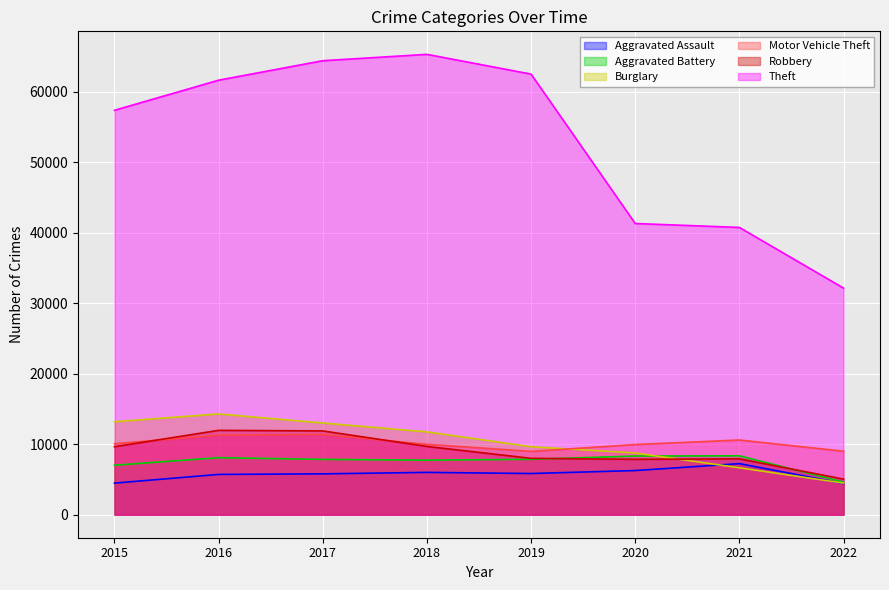

At which label does Aggravated Assault first exceed 5840?

2018